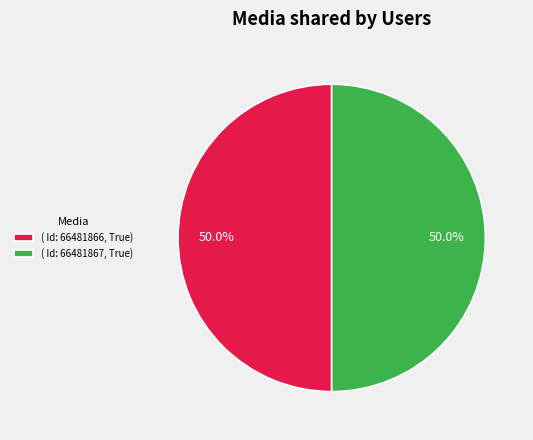

What percentage do ( Id: 66481867, True) and ( Id: 66481866, True) together represent?

100.0%